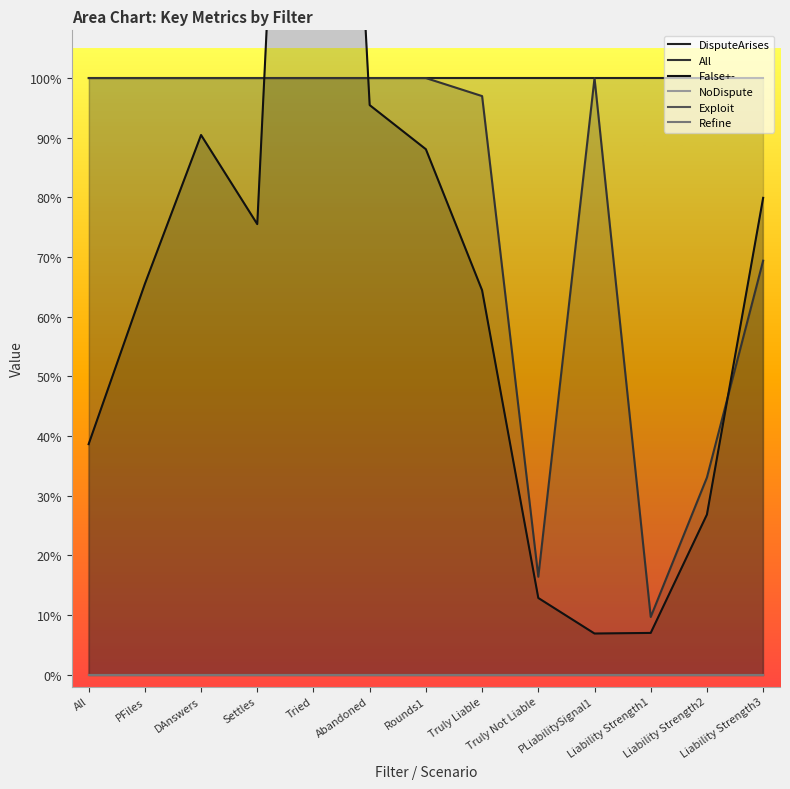

What is the total value across all series at Truly Liable?

2.6